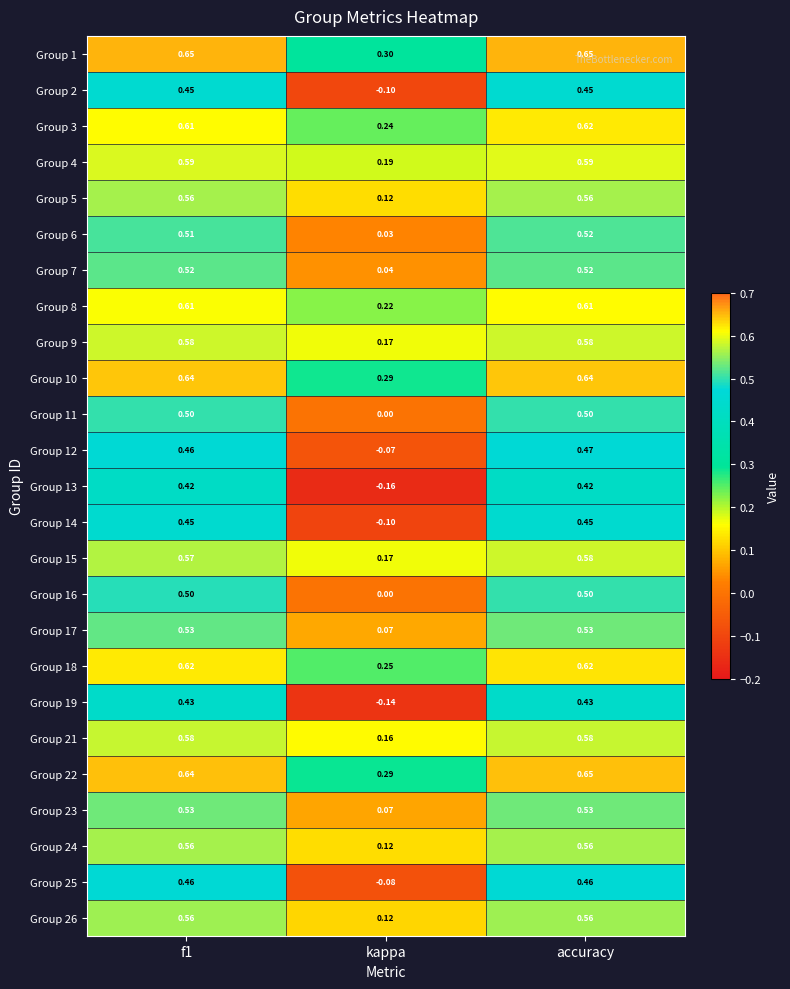

Where is Group 11 nearest to the value 0?

kappa